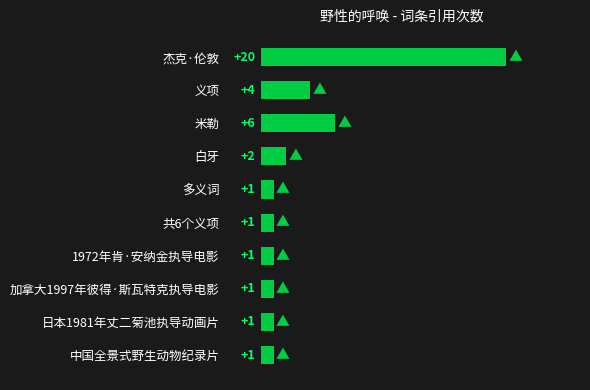

At which label is the value closest to 10?

米勒